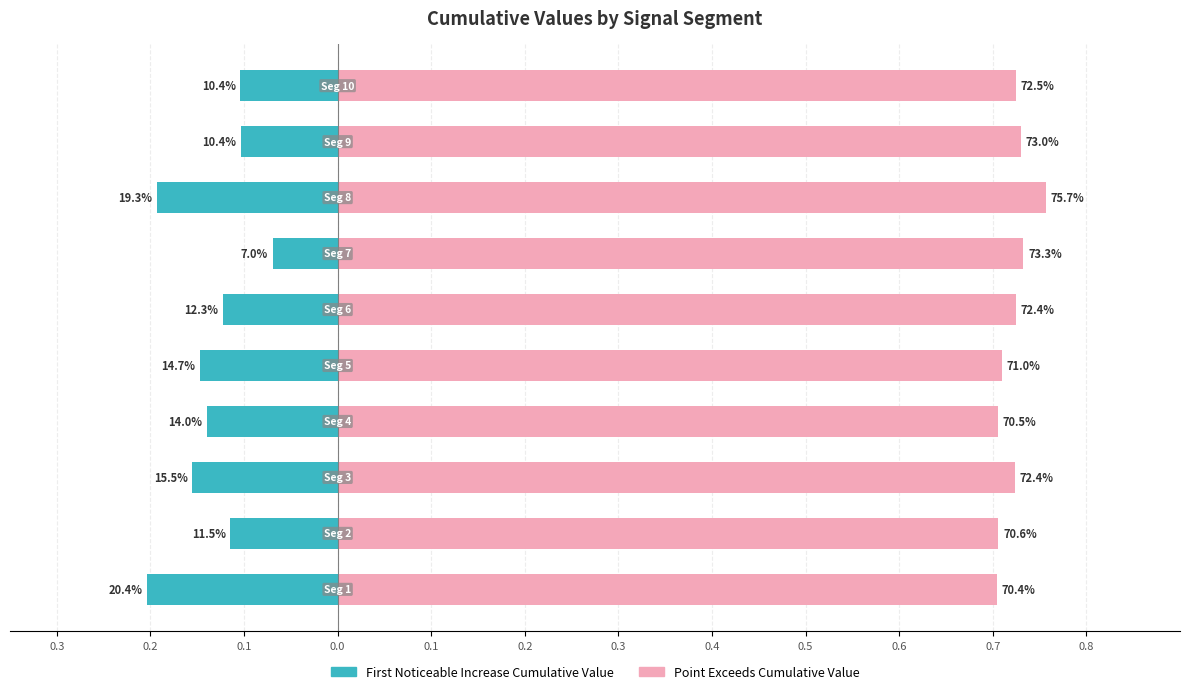

What are all the series names shown in the legend?

First_Noticeable_Increase_Cumulative_Value, Point_Exceeds_Cumulative_Value